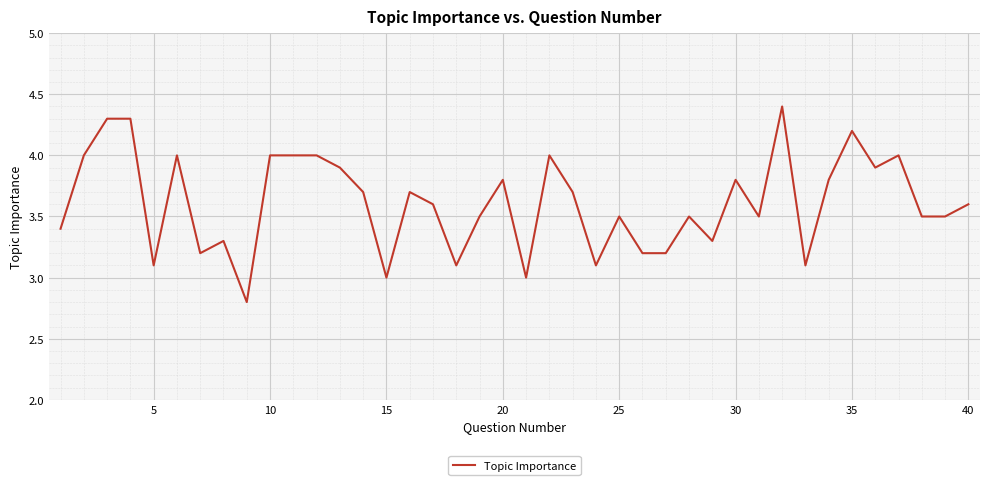

What is the minimum value shown in the chart?

2.8